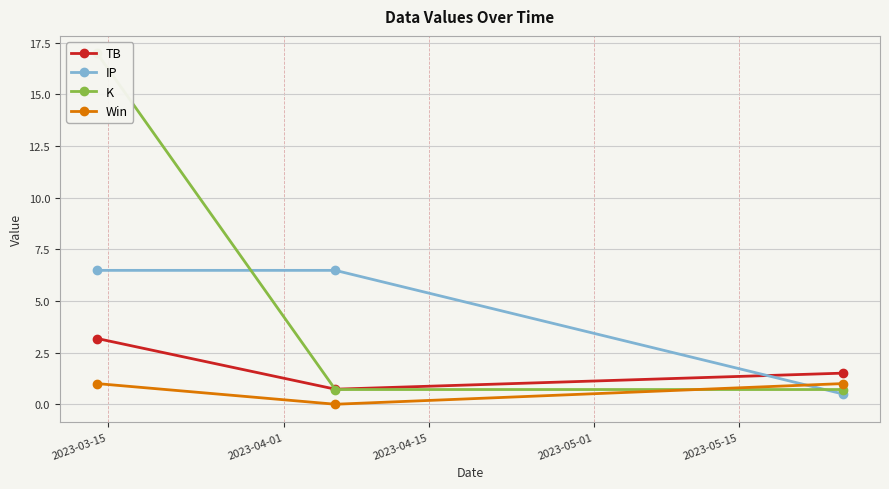

What is the difference between the maximum and minimum values in the K series?

16.3